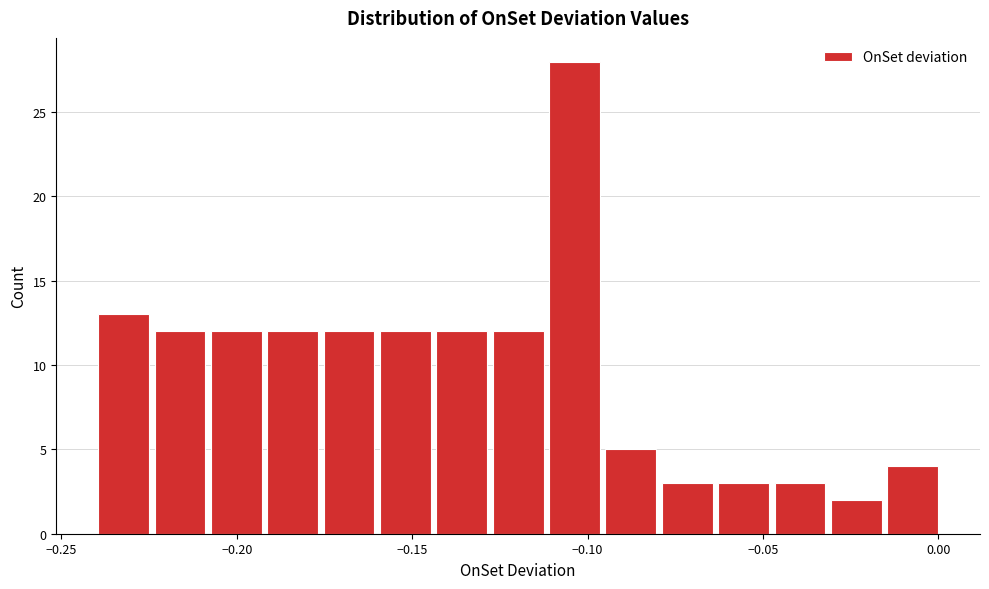

Read against the x-axis, roughly where is the centre of the tallest bar?

-0.105